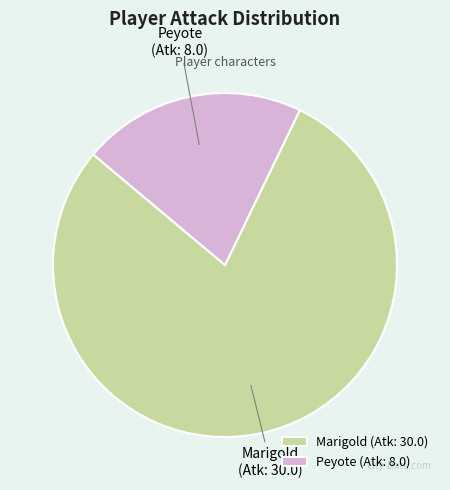

Does Peyote account for over 50% of the chart?

No